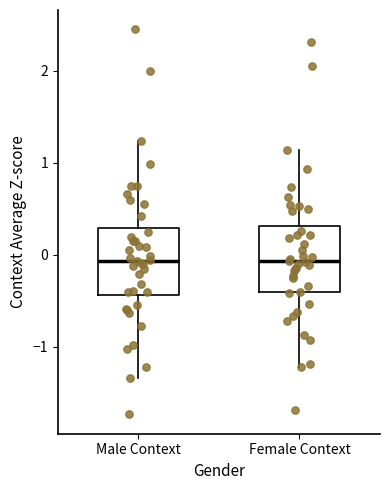

Reading left to right, read every box against the y-axis: the position of its median line, the range the box covers, and the ends of its whiskers. The values are not printed on the chart, so give them approximately, as read against the axis.

Male Context: median -0.1, box -0.4 to 0.3, whiskers -1.3 to 1.2
Female Context: median -0.1, box -0.4 to 0.3, whiskers -1.2 to 1.1